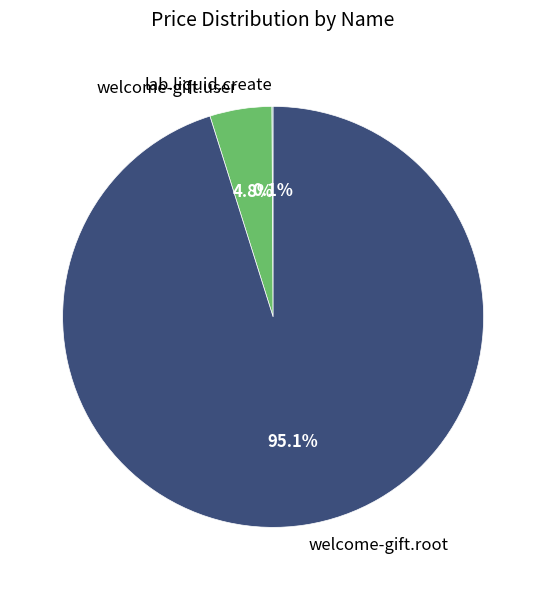

Is it true that welcome-gift.user is 10% of the pie?

False